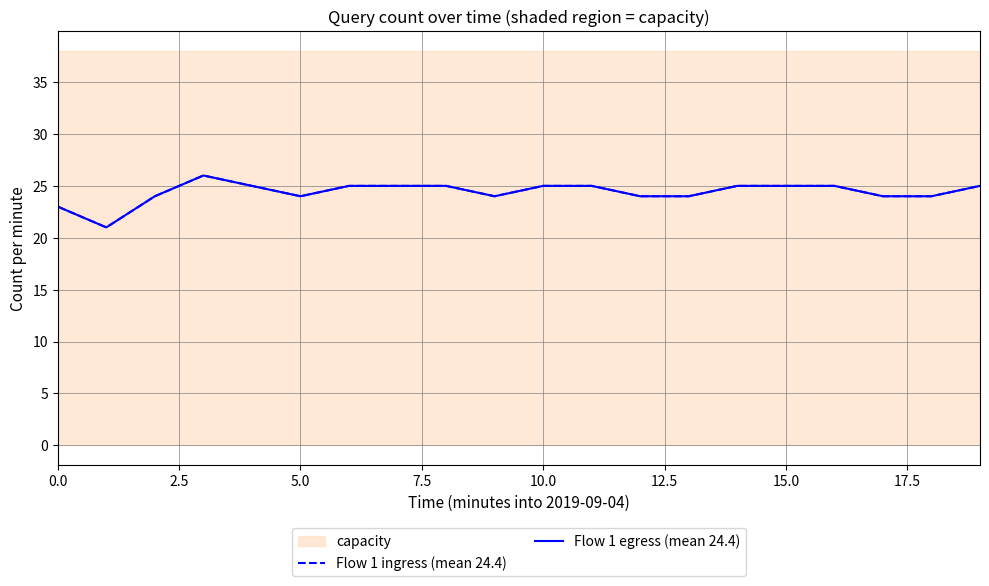

True or false: Flow 1 ingress (mean 24.4) and Flow 1 egress (mean 24.4) cross at least once.

False